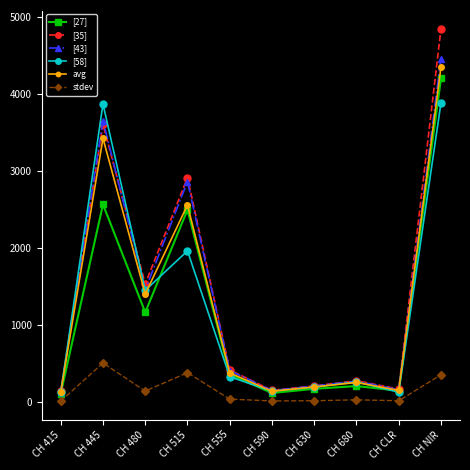

What is the label of the 4th point from the right?

CH 630